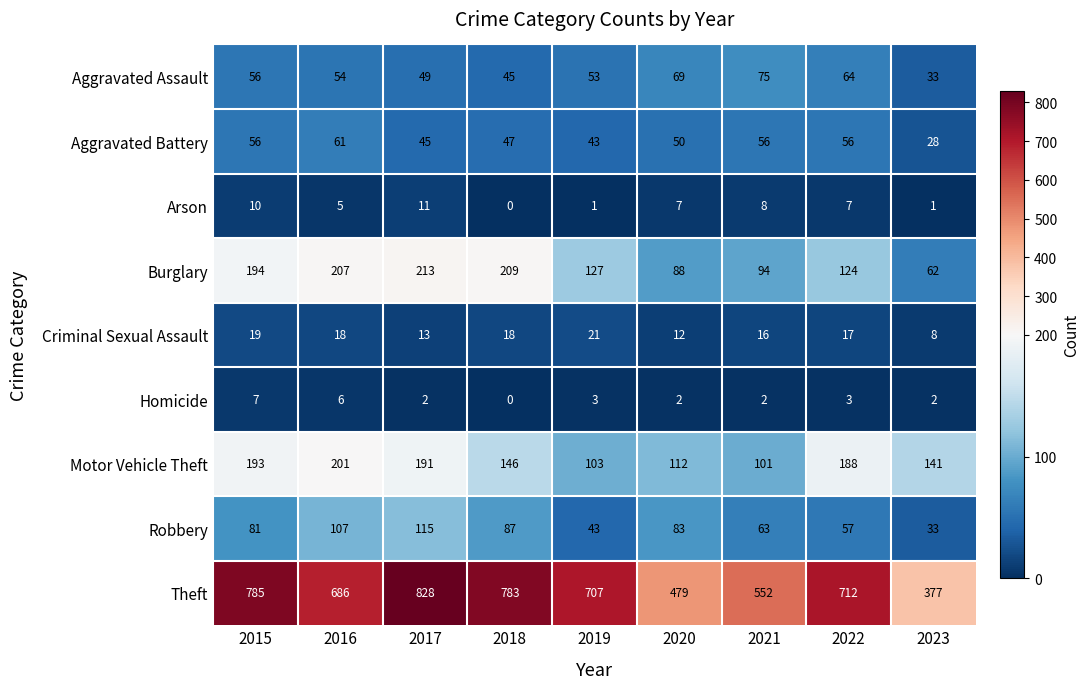

At which category is the sum across all series the highest?

2017